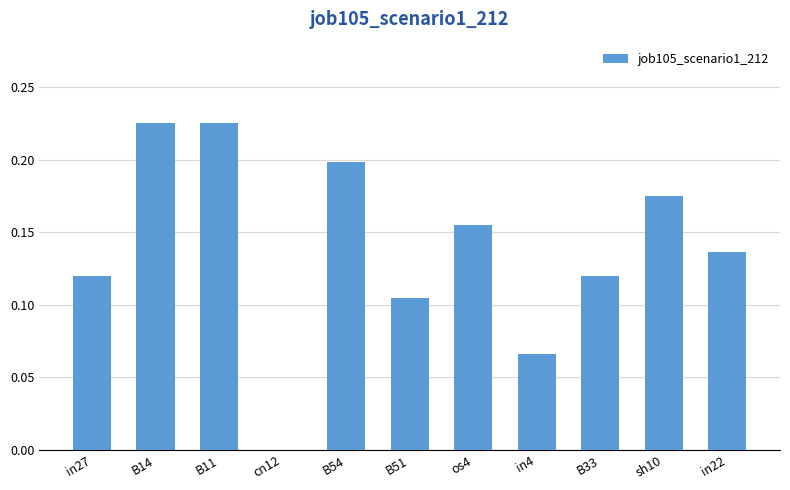

What is the sum of all values?

1.5